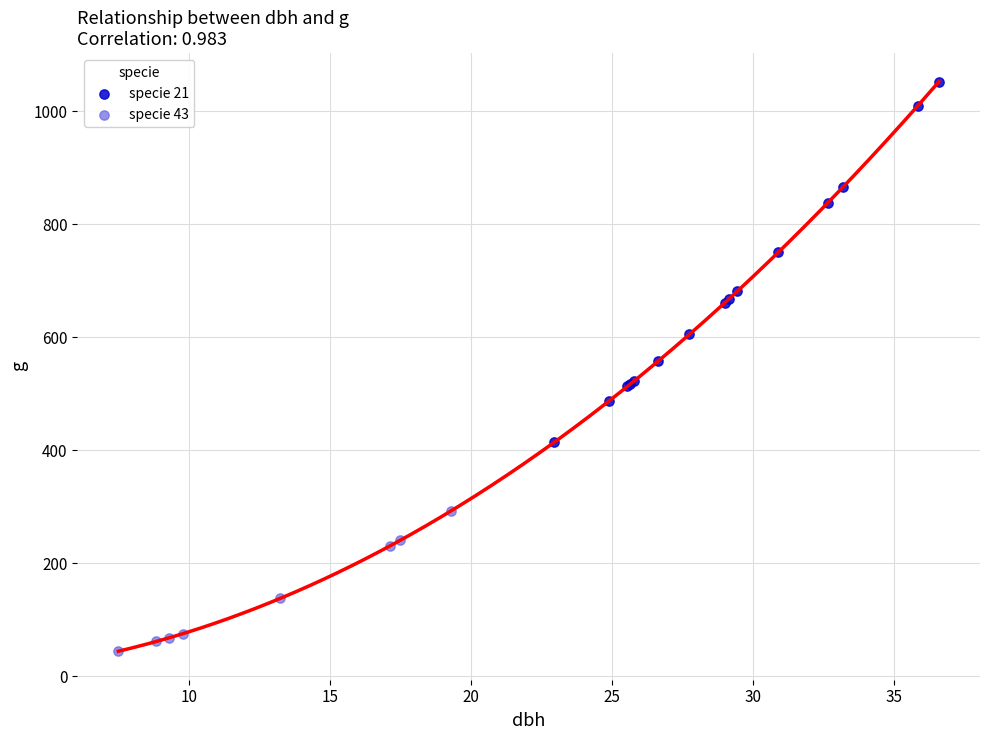

Which series reaches the maximum Y coordinate?

specie 21